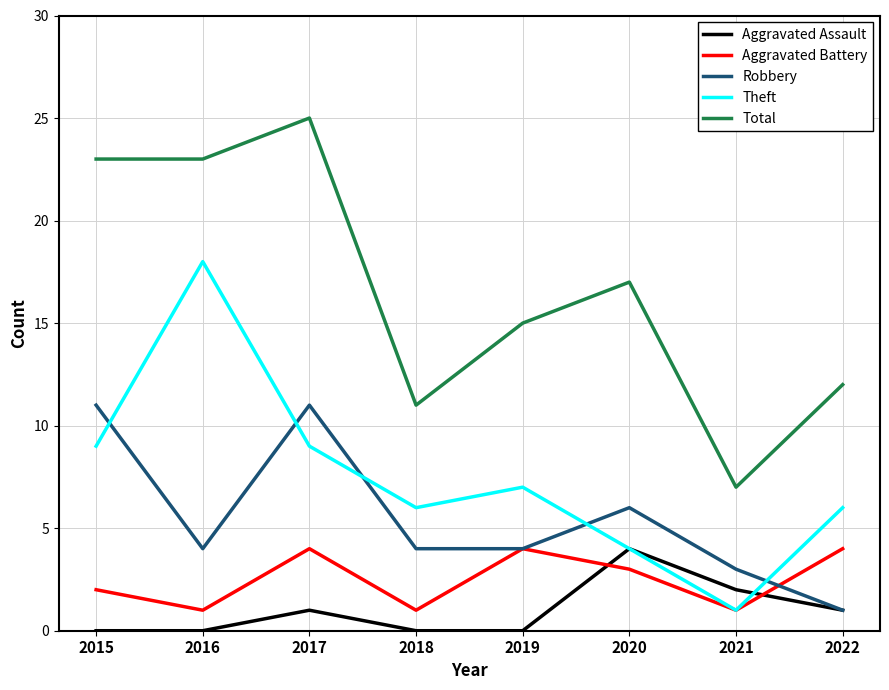

Which series has the largest total across all categories?

Total